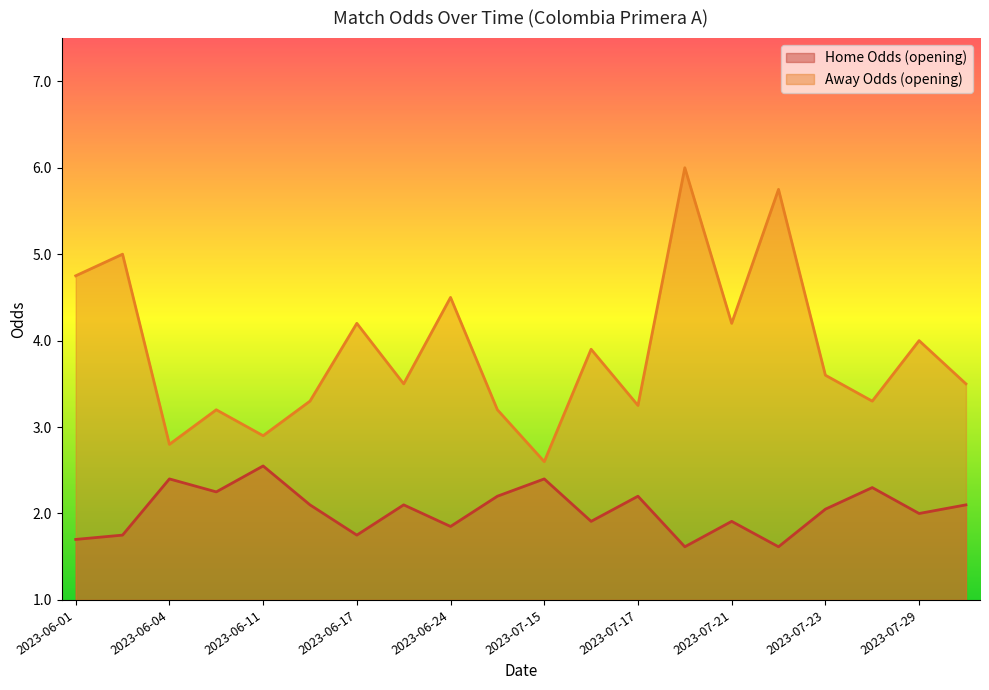

What are all the series names shown in the legend?

Home Odds (opening), Away Odds (opening)